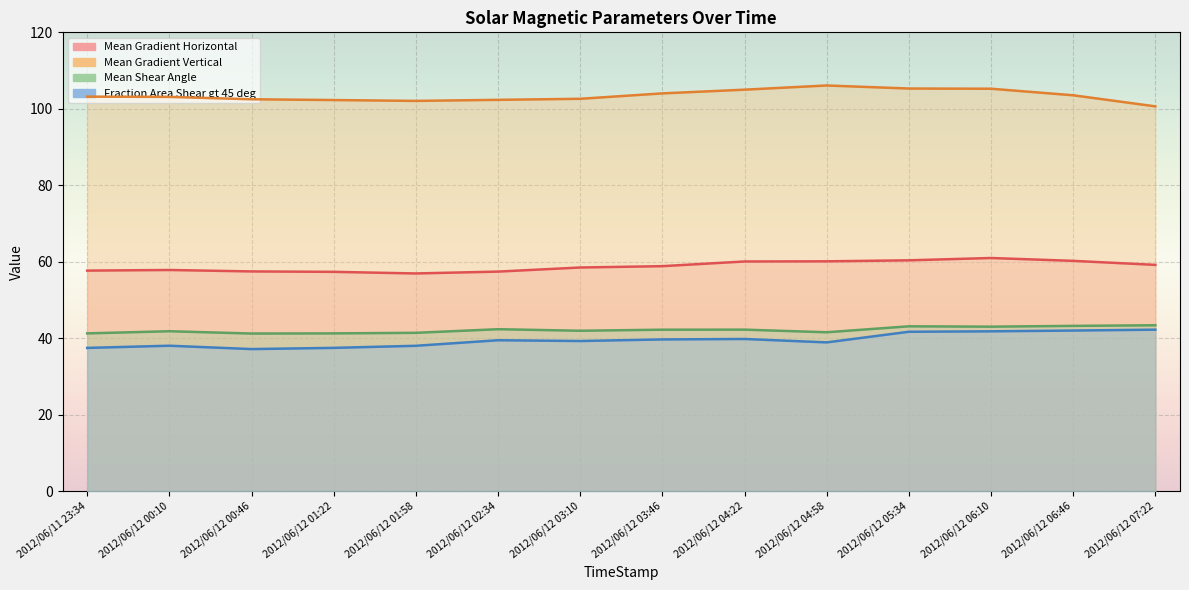

Where is the first local minimum for Fraction Area Shear gt 45 deg?

2012/06/12 00:46